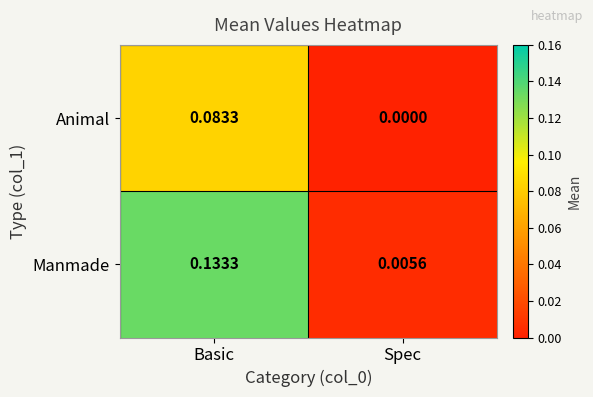

Which series has the largest total across all categories?

Manmade